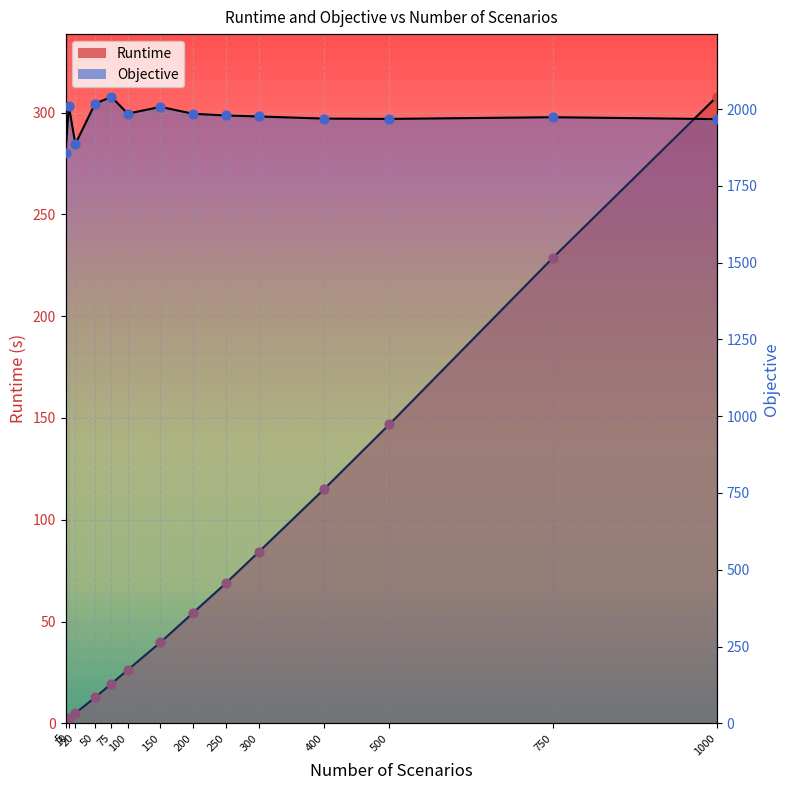

At how many categories does at least one series exceed 340?

14